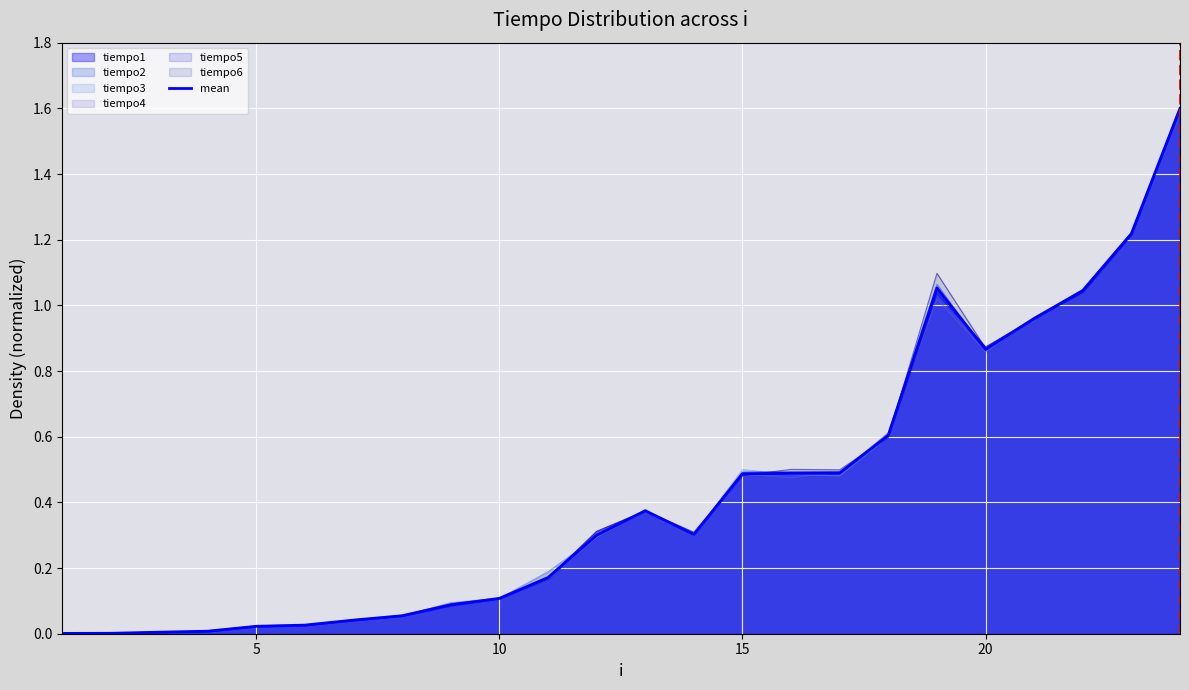

How many data points does each series have?

24